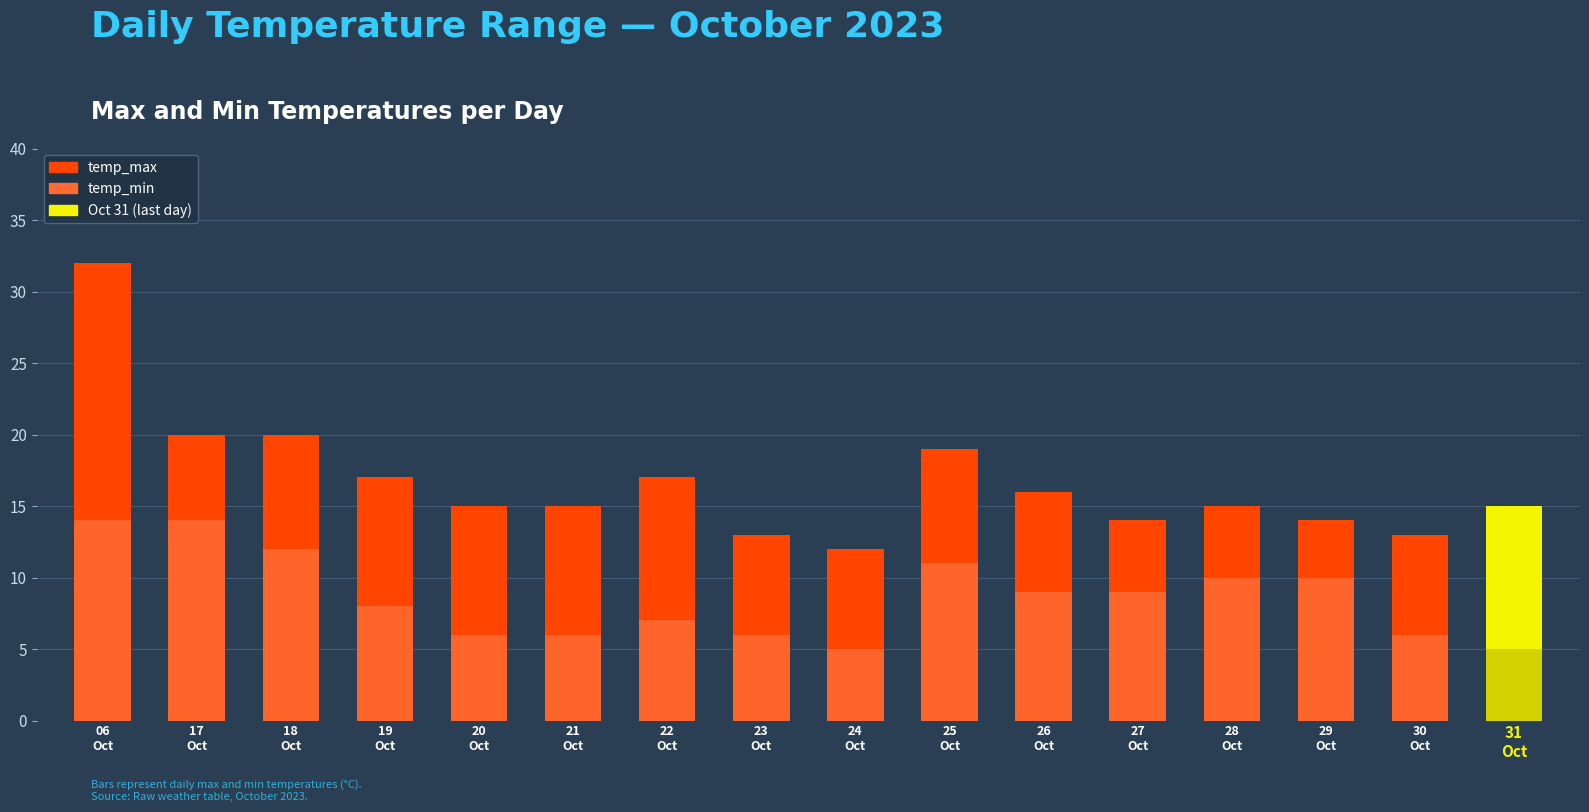

What is the difference between the maximum and minimum values in the temp_min series?

9